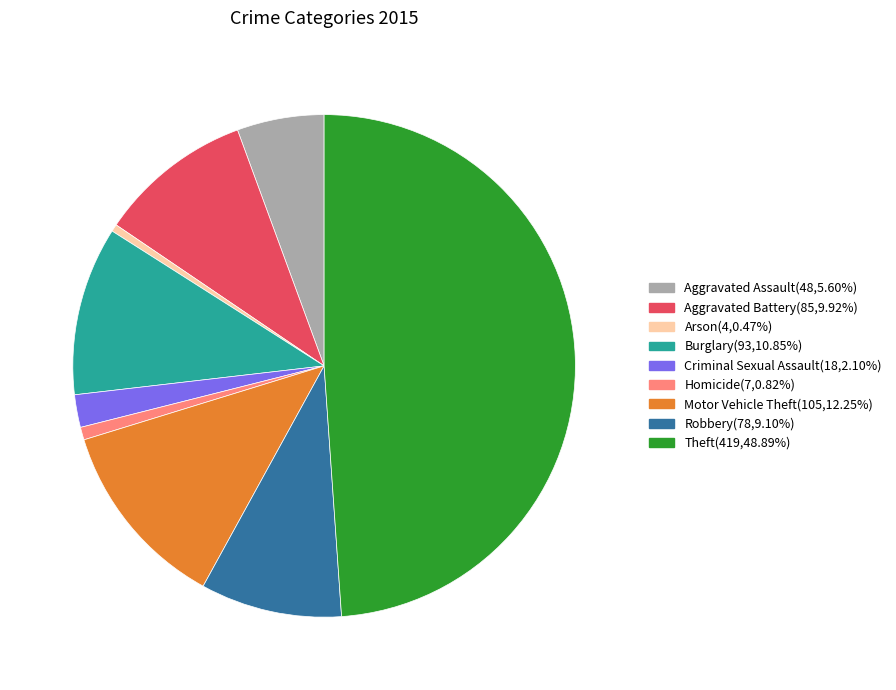

Is Criminal Sexual Assault the majority of the pie?

No